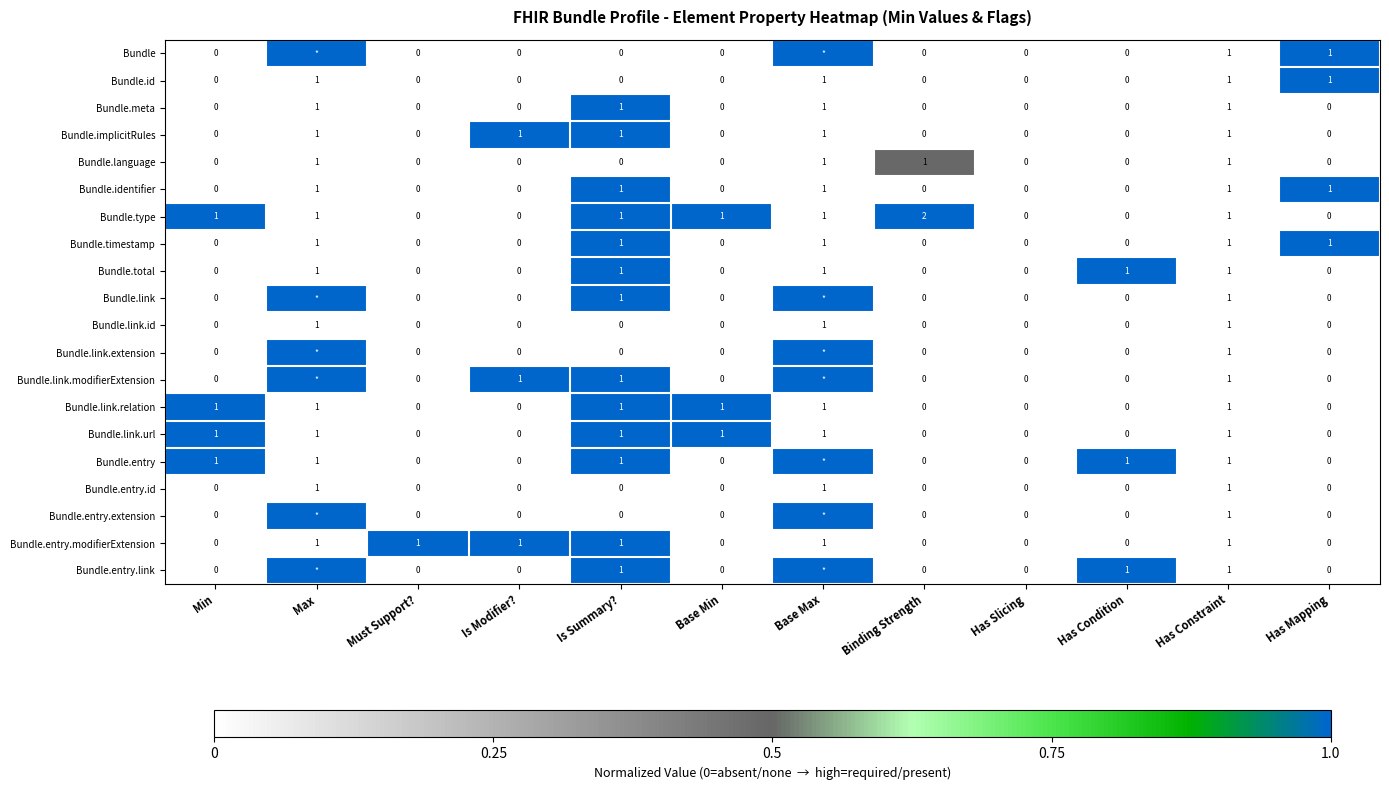

What is the total value across all series at Is Summary??

13